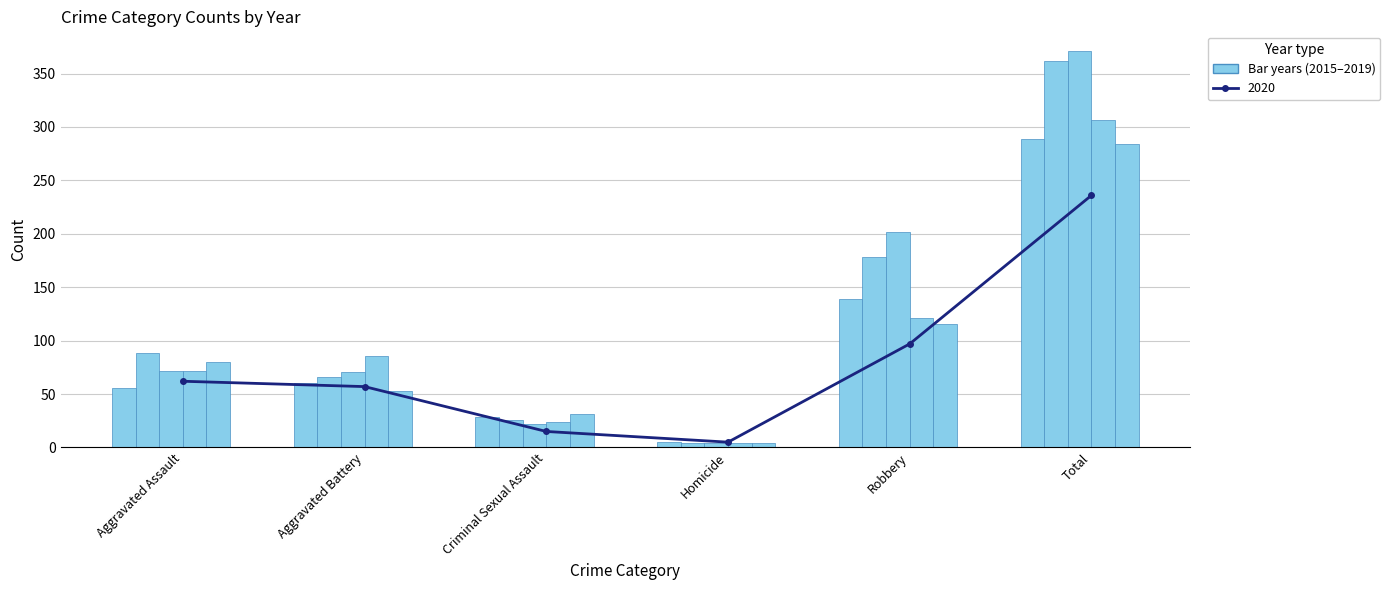

How many groups of bars are there?

6